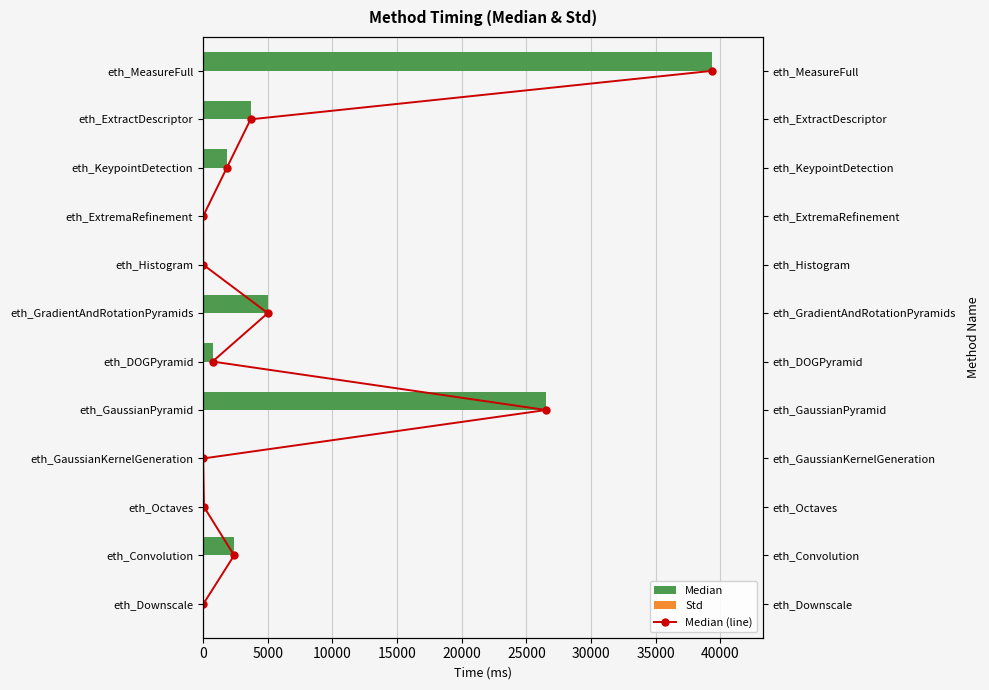

Which series has the largest range (max minus min)?

Median